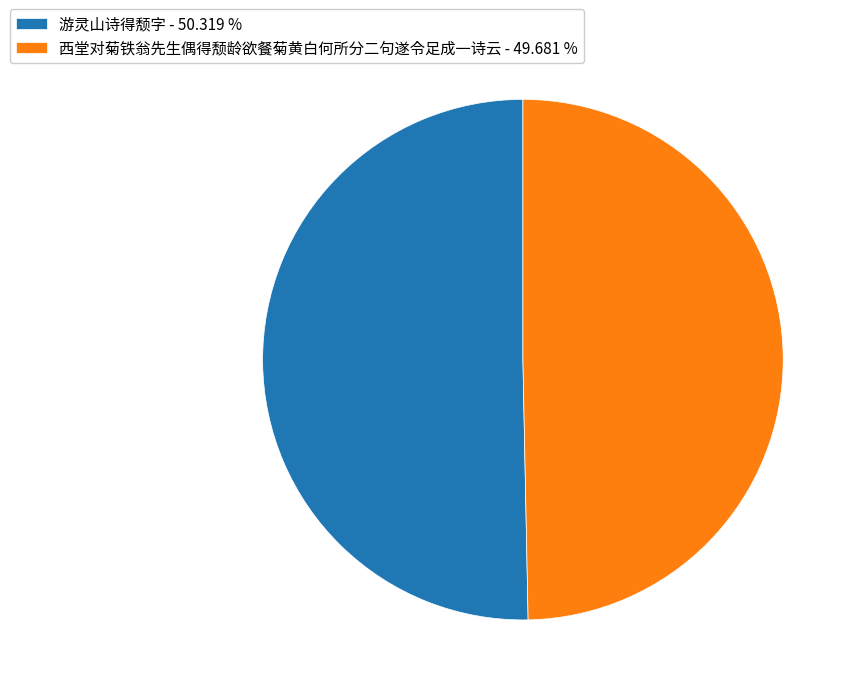

True or false: 游灵山诗得颓字 accounts for 50% of the total.

True